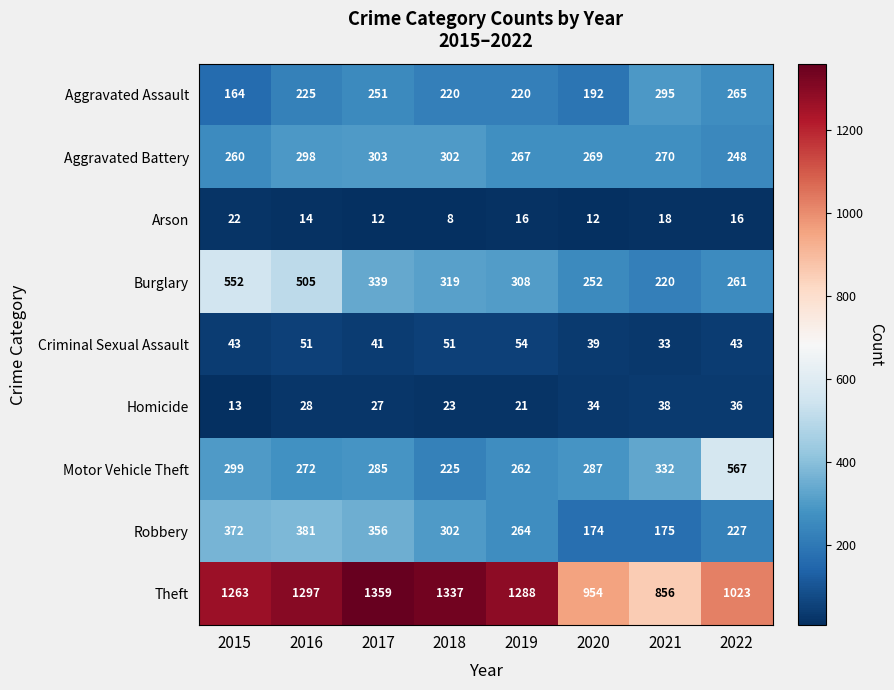

What is the total value across all series at 2015?

2988